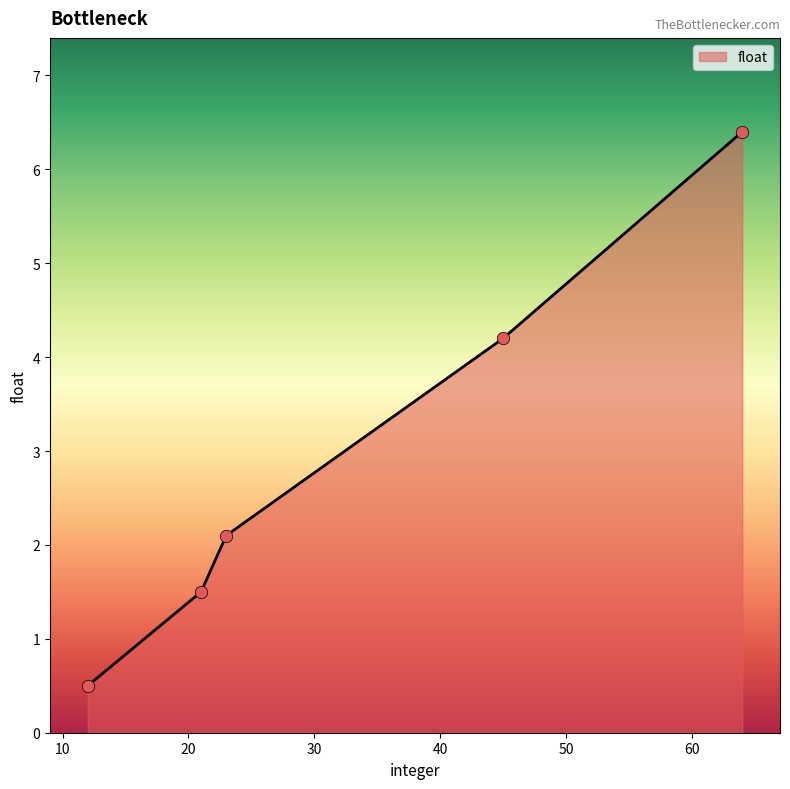

True or false: there are more than 2 points higher than both neighbors.

False